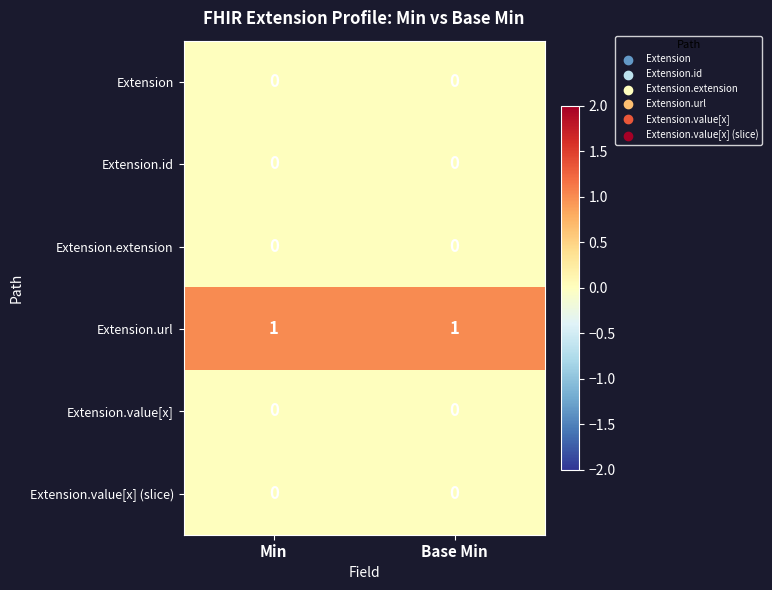

The Extension.value[x] (slice) series shows 0 at Min. True or false?

True